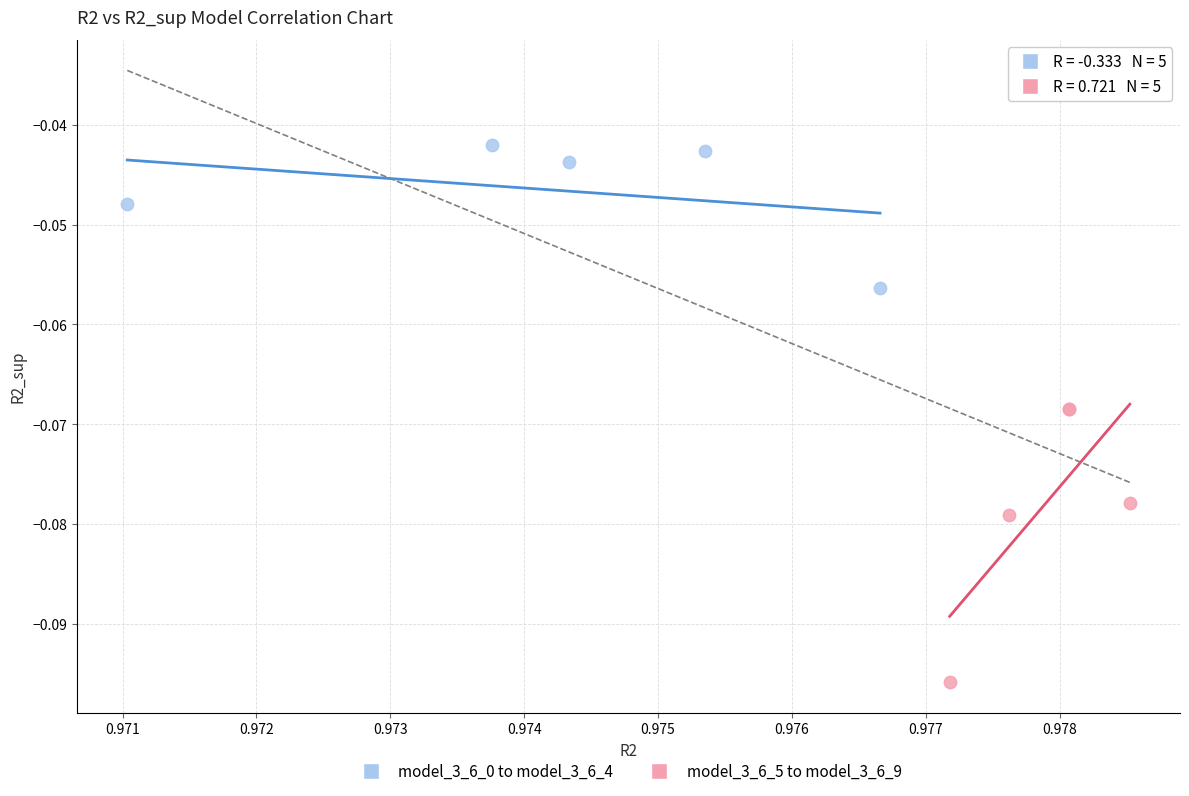

Which series contains the lowest Y value?

model_3_6_5 to model_3_6_9